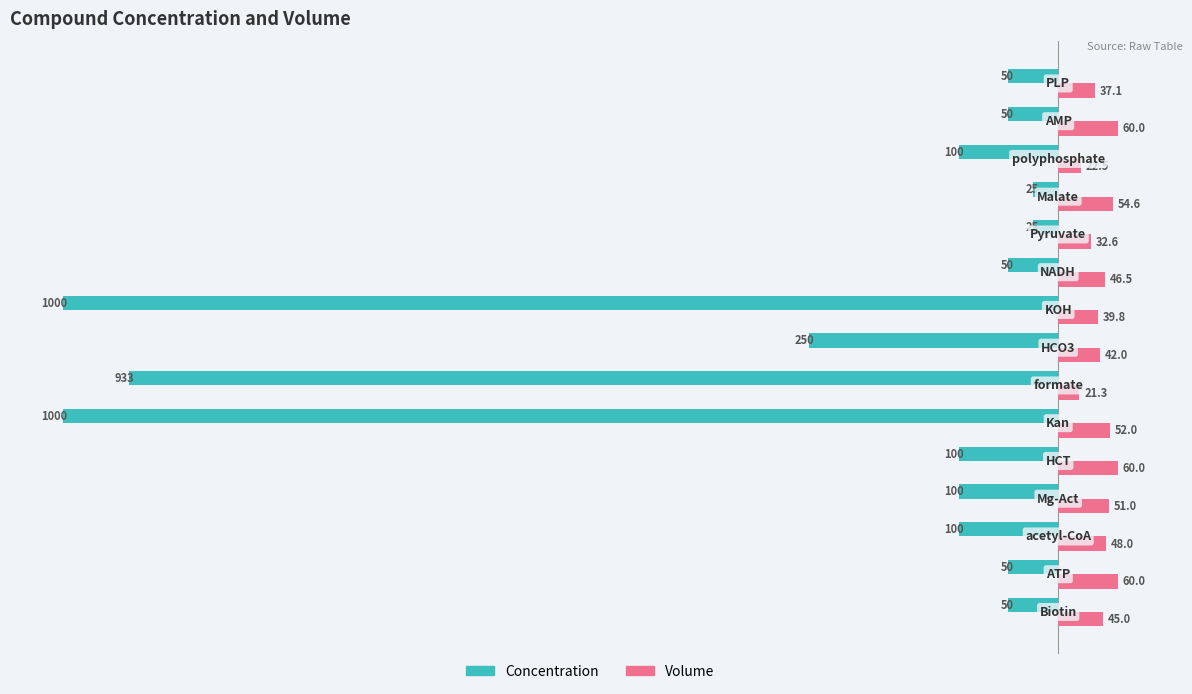

Rank the series by their average value, from highest to lowest.

Volume, Concentration